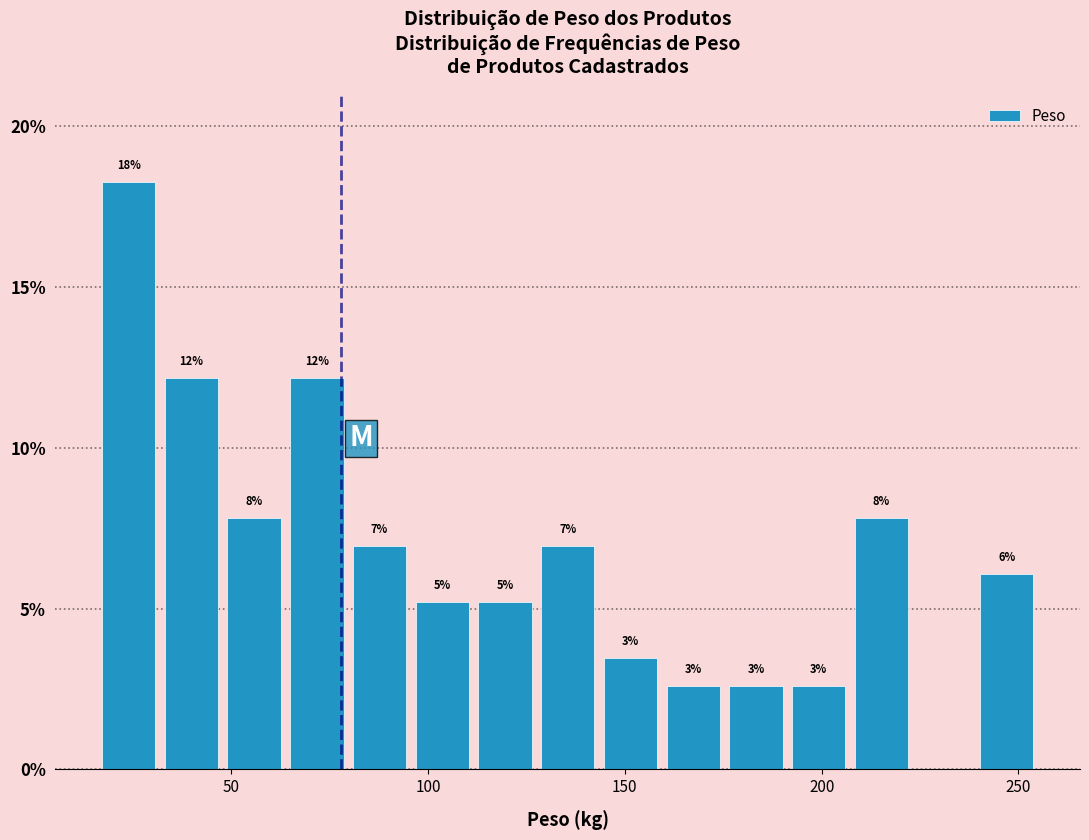

Read against the x-axis, roughly where is the centre of the tallest bar?

25